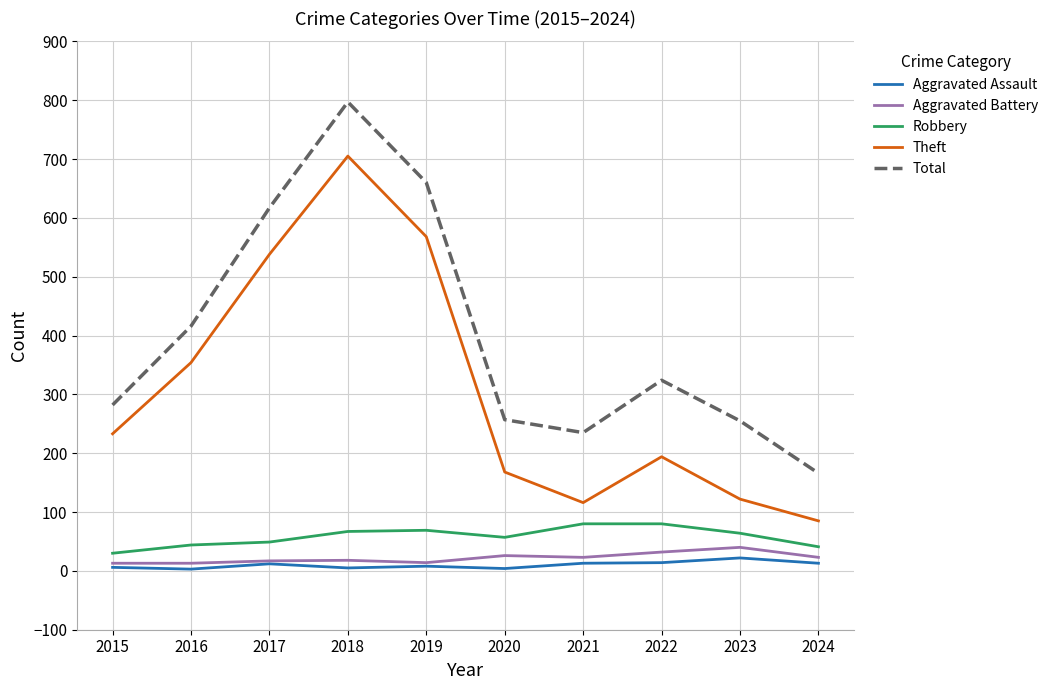

Where is Theft nearest to the value 395?

2016